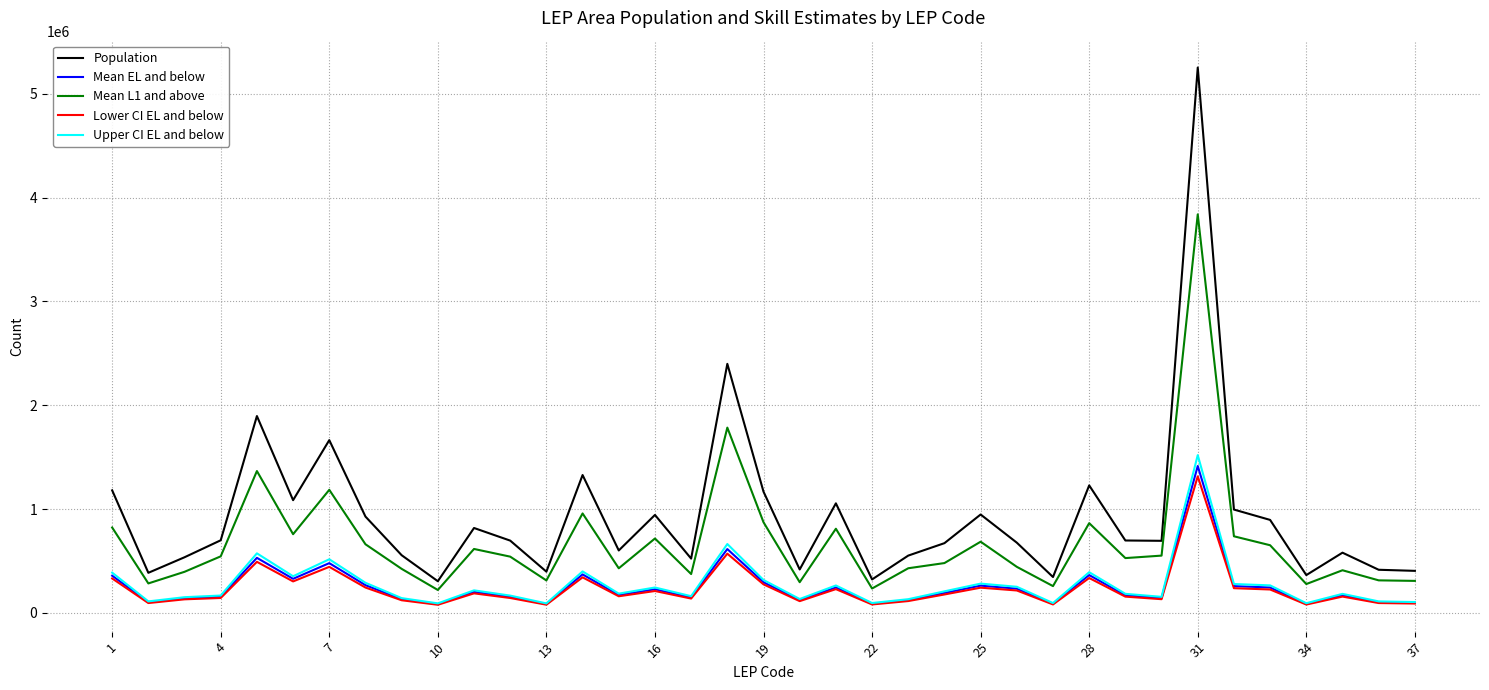

Which series has the largest range (max minus min)?

Population